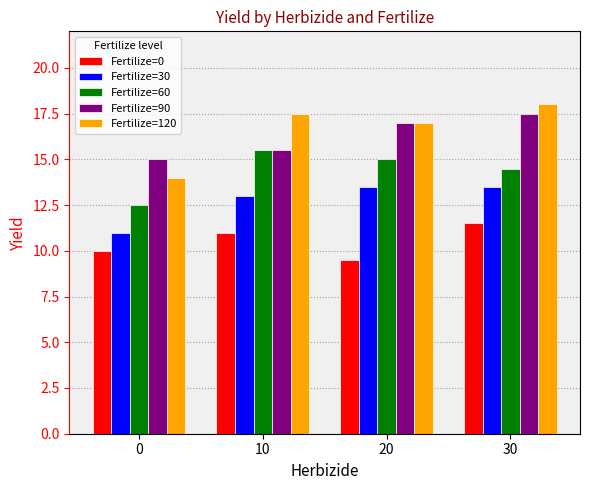

List the series in order of their peak value, lowest first.

Fertilize=0, Fertilize=30, Fertilize=60, Fertilize=90, Fertilize=120